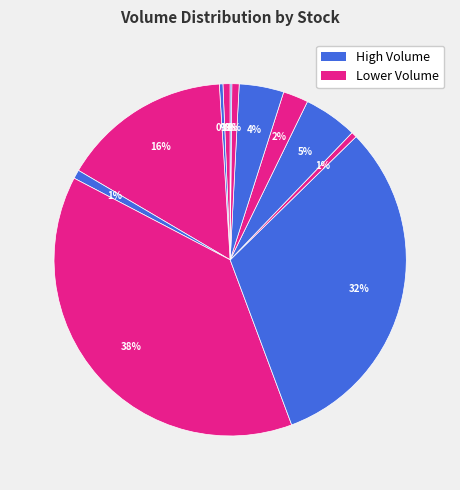

Rank the categories by value from lowest to highest.

FINCABLES, BRITANNIA, UBL, ULTRACEMCO, COROMANDEL, DEEPAKNTR, BHARATFORG, ARE&M, TITAGARH, MAZDOCK, GRSE, CDSL